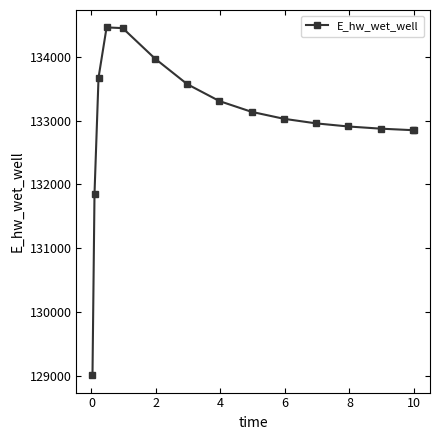

What is the average value?

132993.8